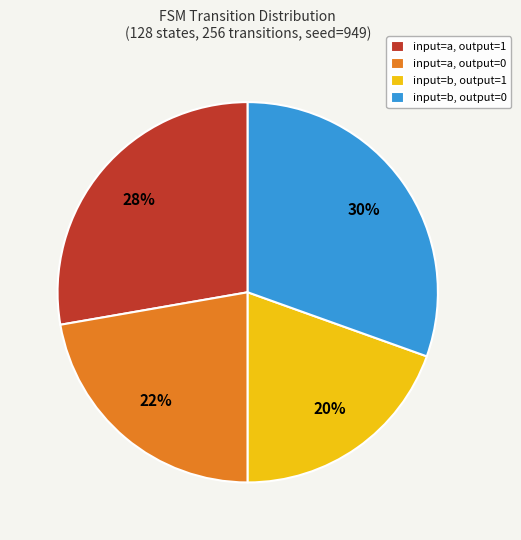

Approximately how many times larger is the value at input=a, output=1 compared to input=b, output=1?

1.4